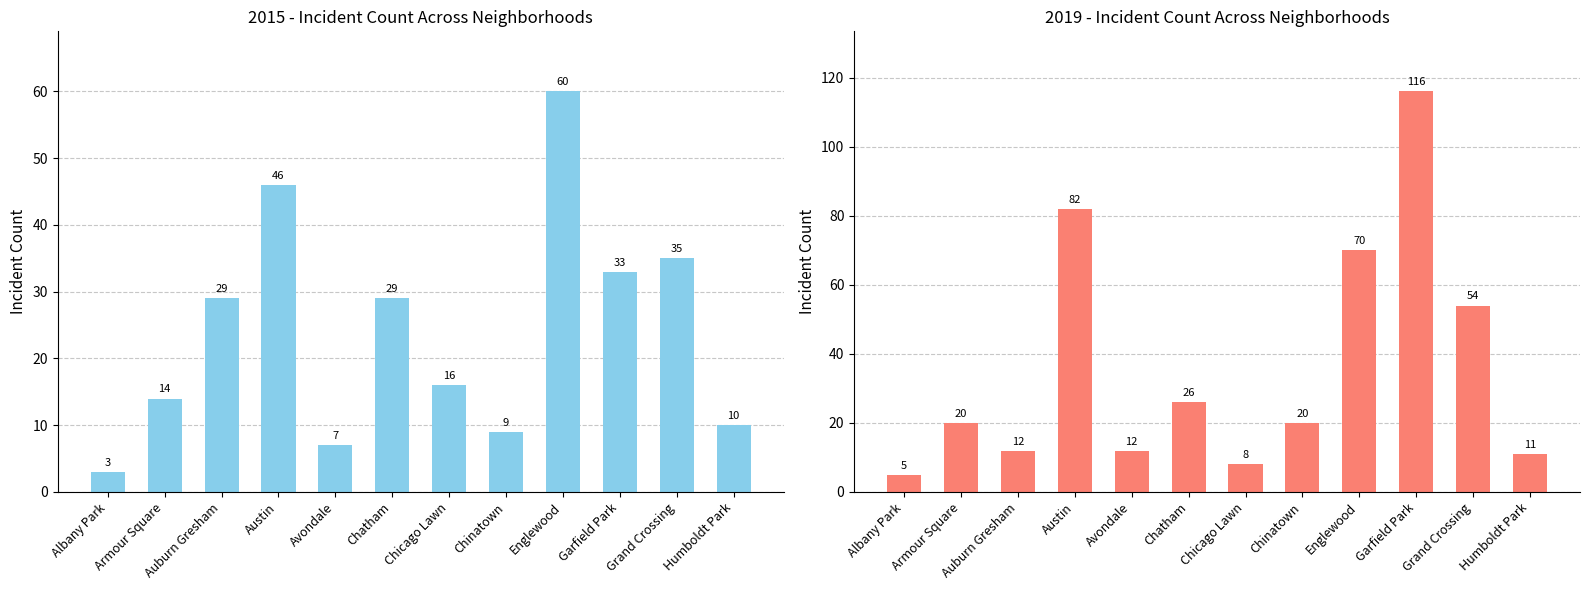

Which category has the lowest value in the 2019 series?

Albany Park